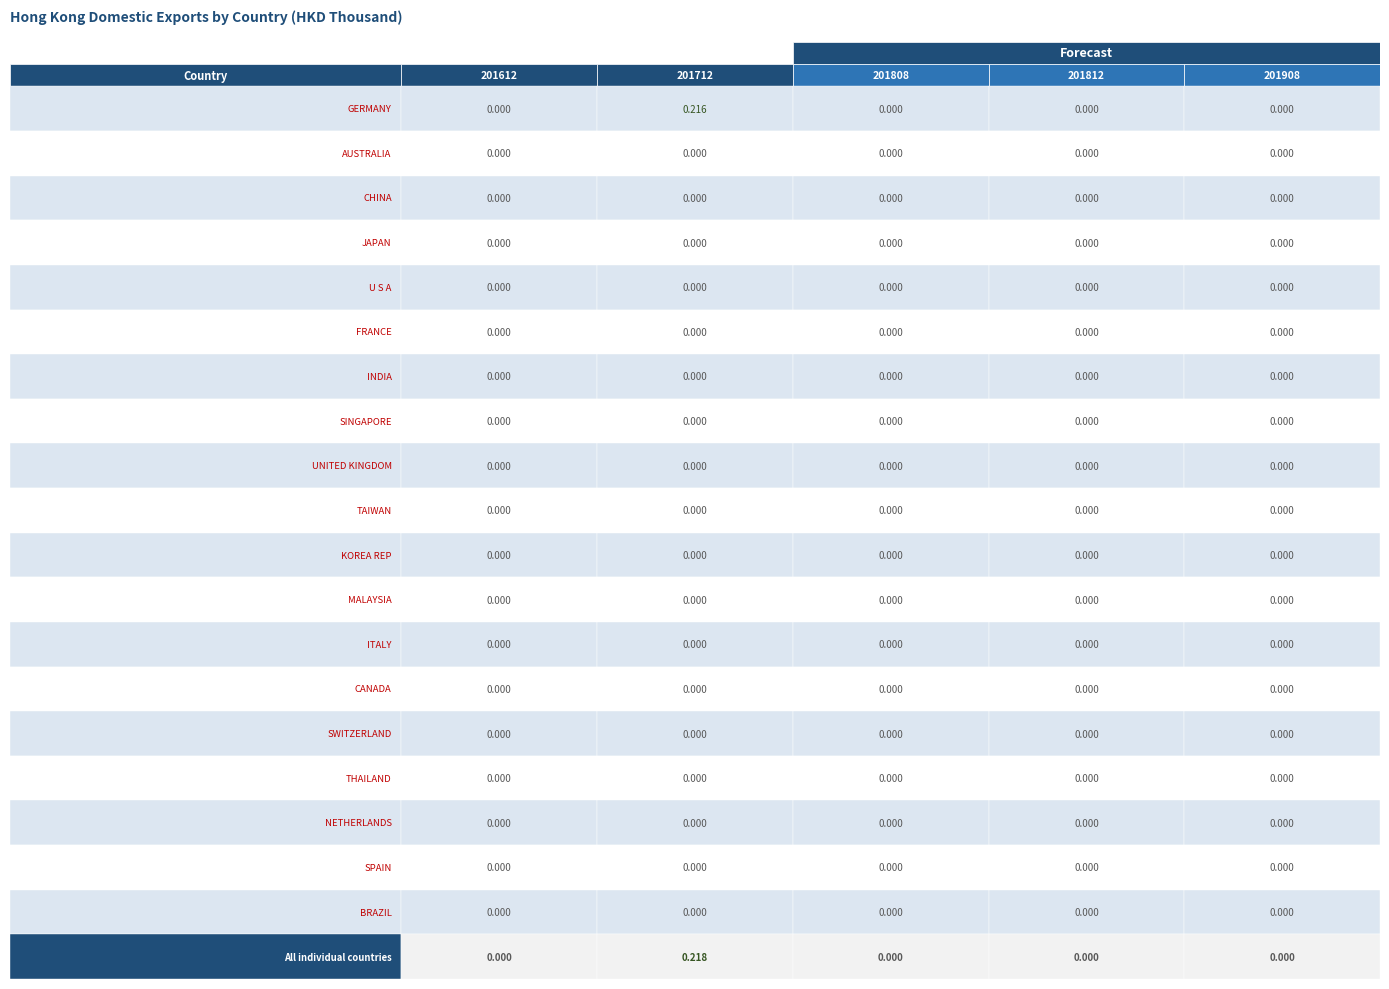

The INDIA series shows 0.0 at 4. True or false?

True